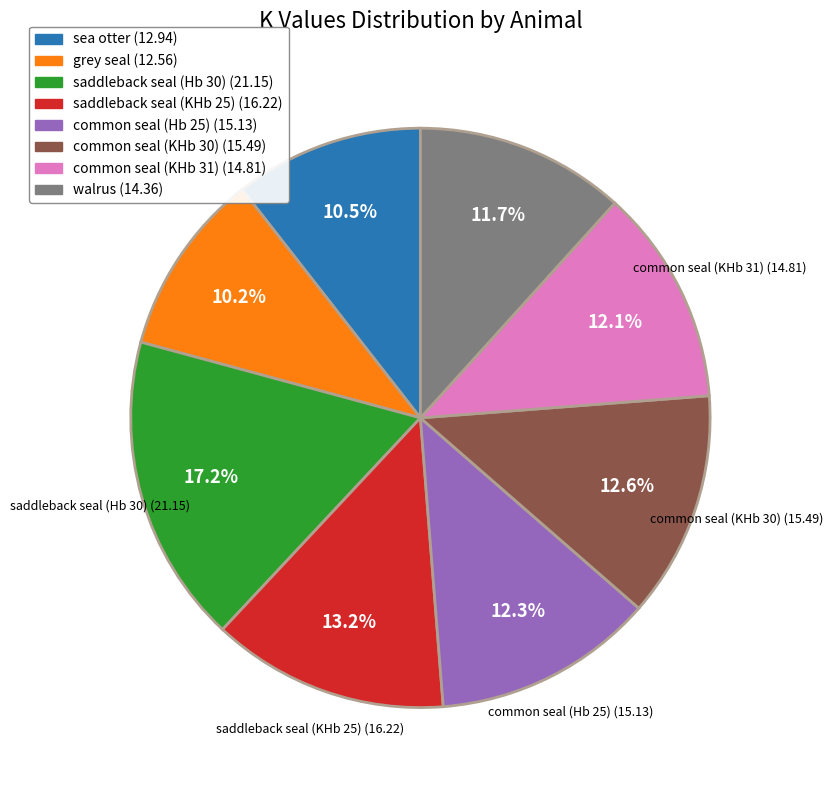

What is the largest slice in the pie chart?

saddleback seal (Hb 30)